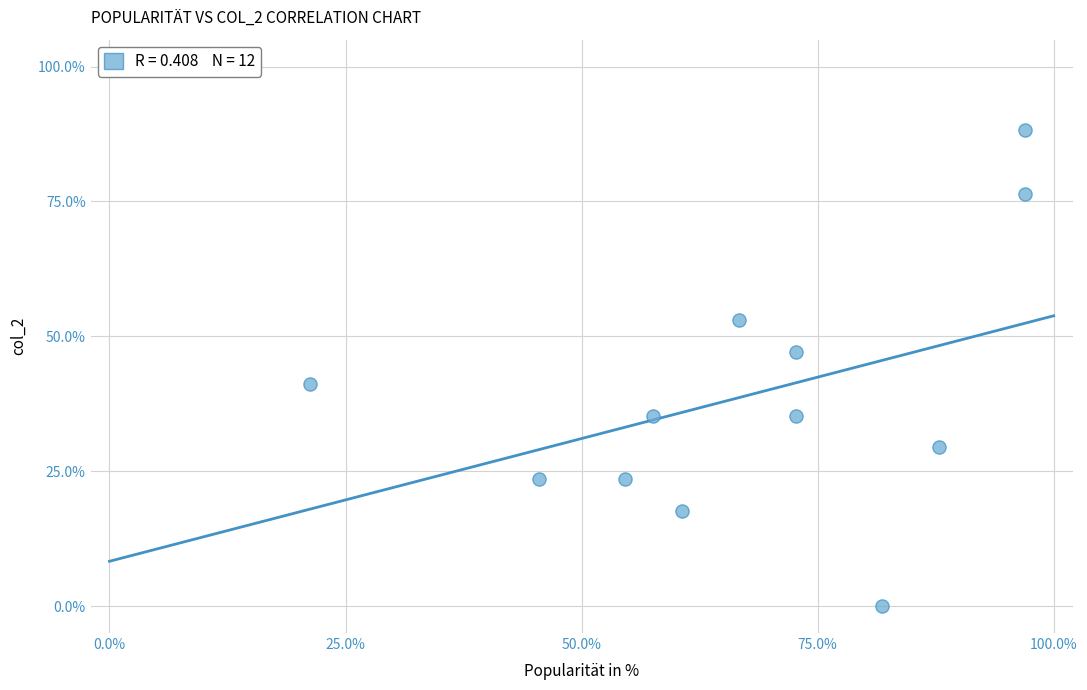

What is the range of Y values (max minus min)?

88.2